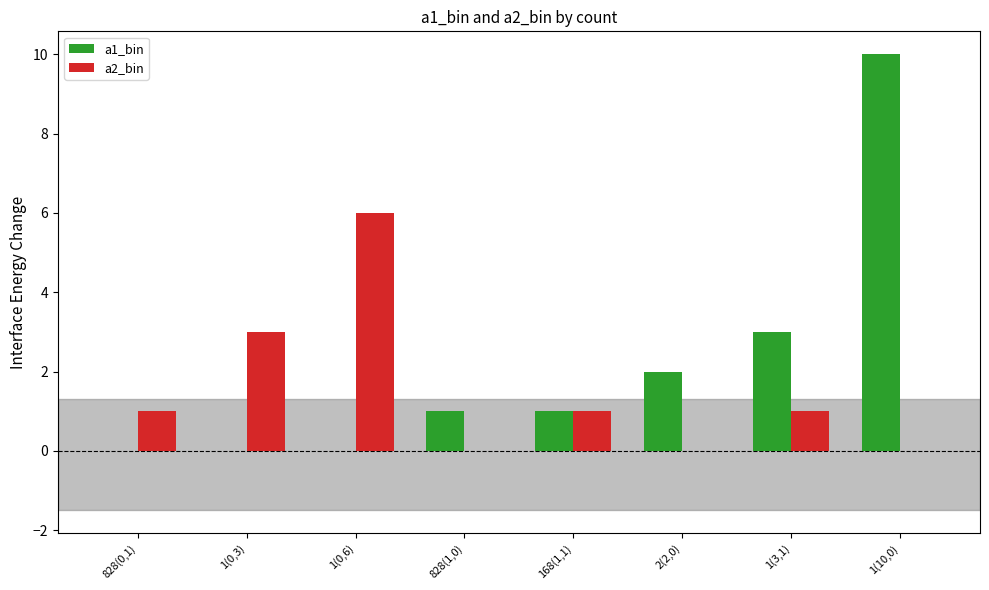

Is the value of a1_bin at 828(0,1) greater than the value of a2_bin at 1(0,3)?

No